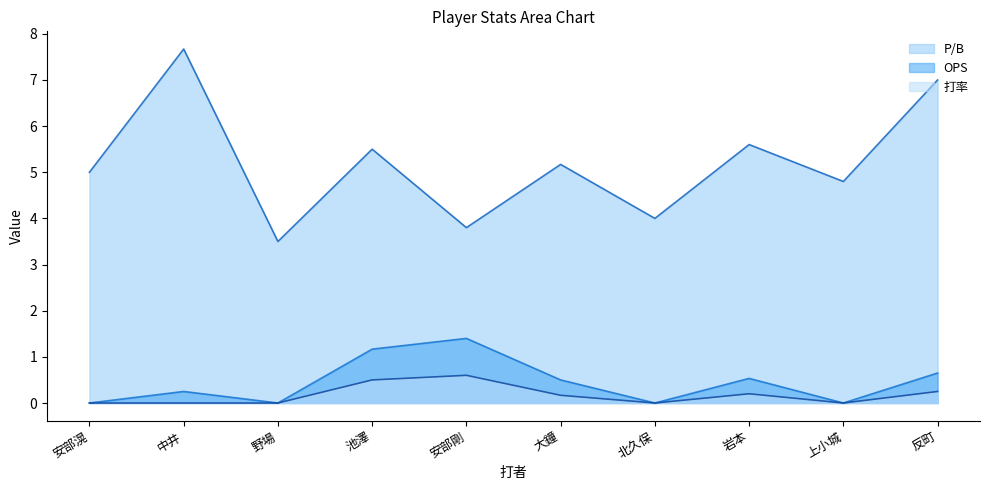

The value of 打率 at 大鐘 is 0.2. True or false?

True